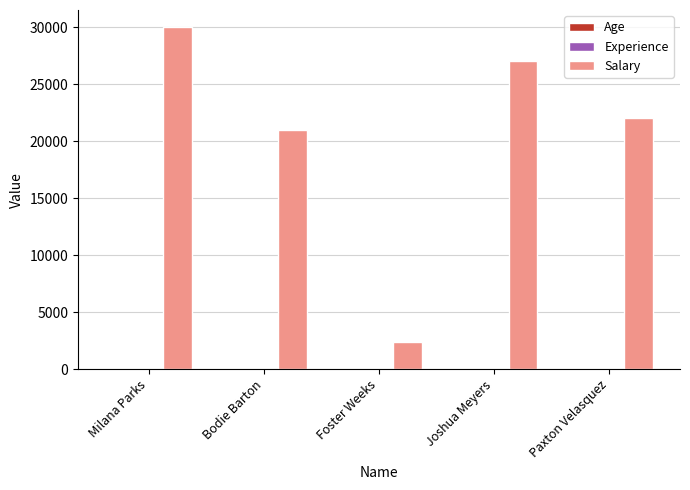

Where is Salary nearest to the value 16200?

Bodie Barton